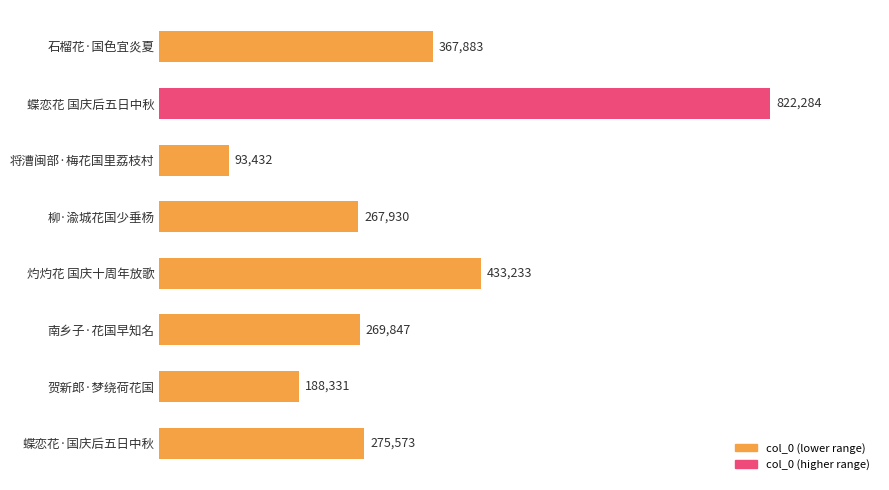

What is the change in value from 灼灼花 国庆十周年放歌 to 贺新郎·梦绕荷花国?

-244902